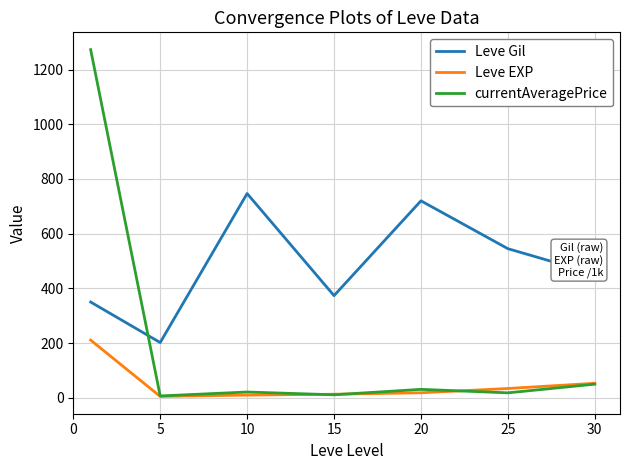

How many interior local valleys does the Leve Gil series have?

2